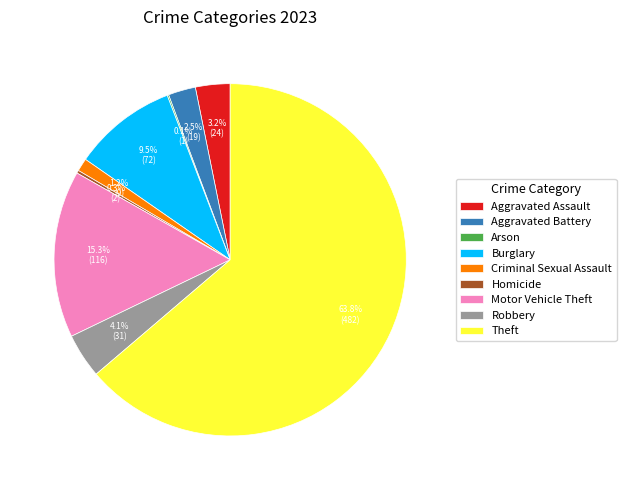

The Aggravated Battery slice represents 15% of the pie. True or false?

False